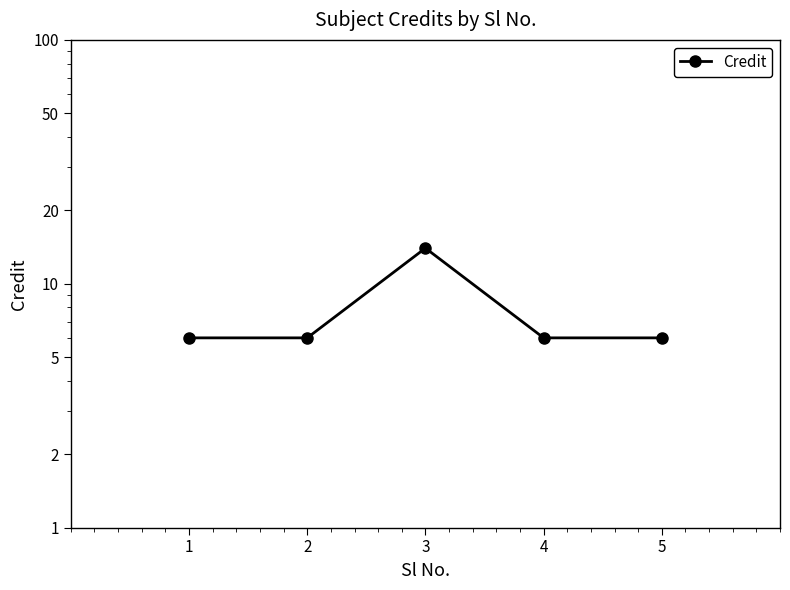

What is the smallest value displayed?

6